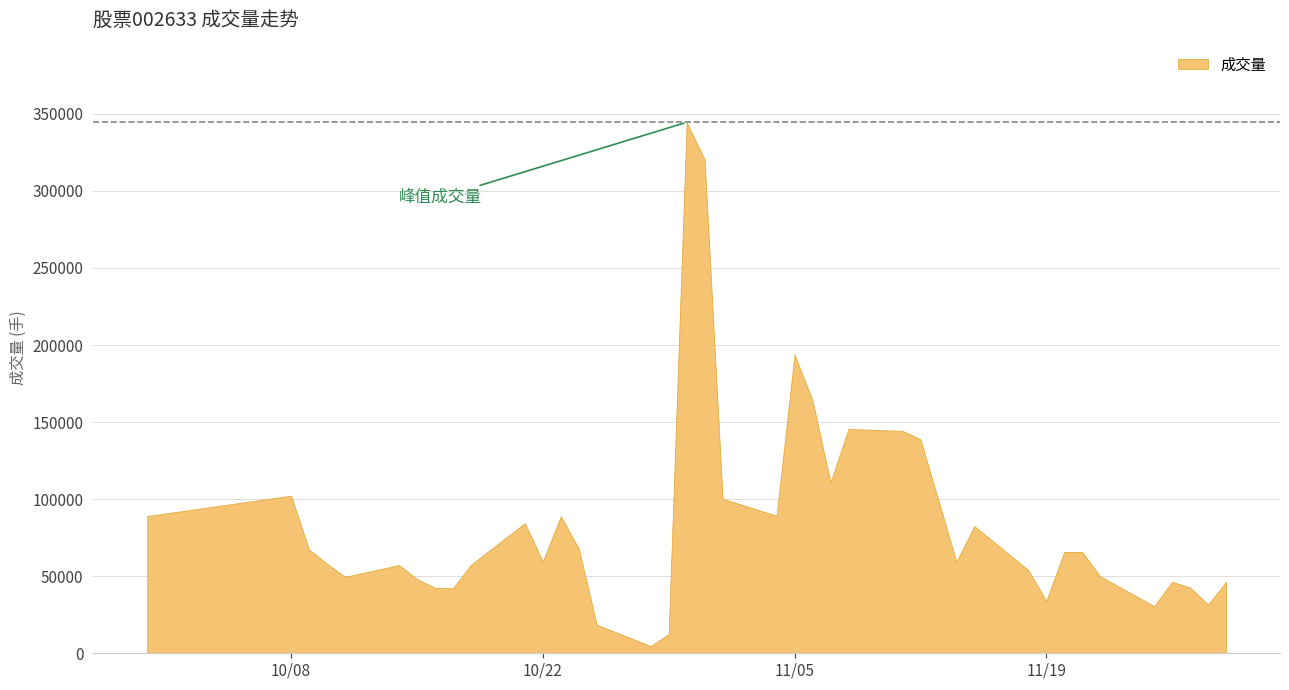

How many lines are shown in the chart?

1